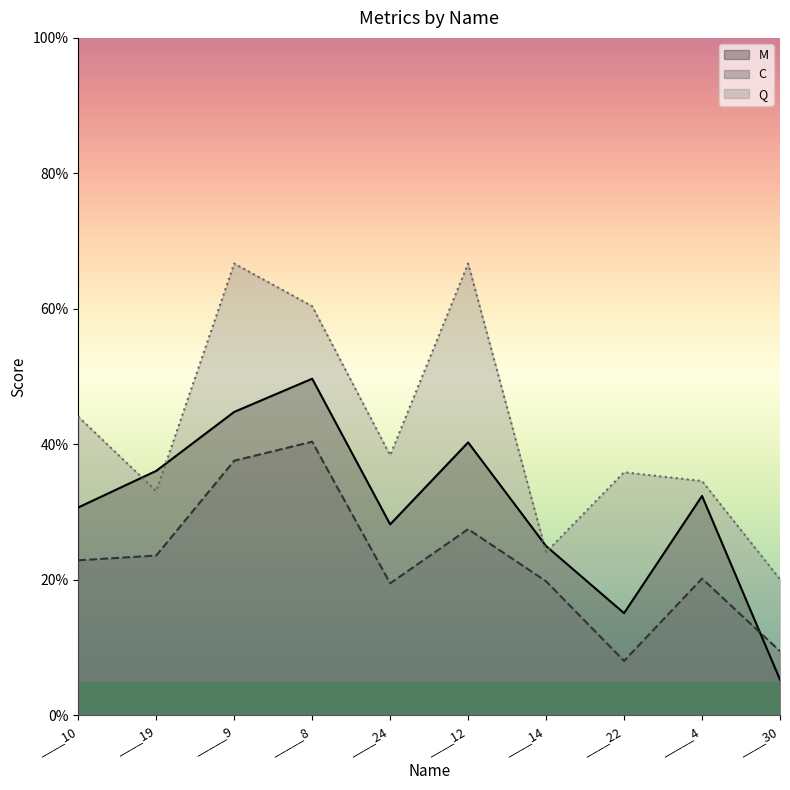

Read the M value at ____19.

0.4